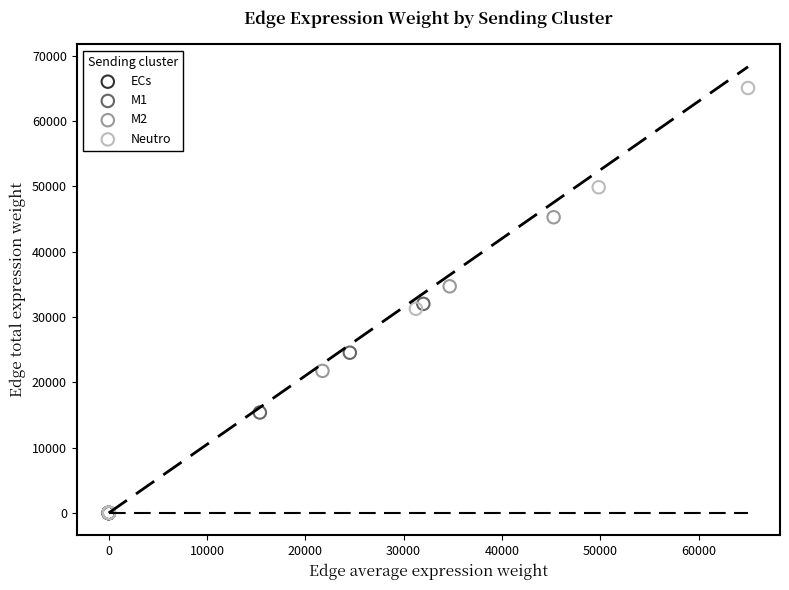

What are all the series names shown in the legend?

ECs, M1, M2, Neutro